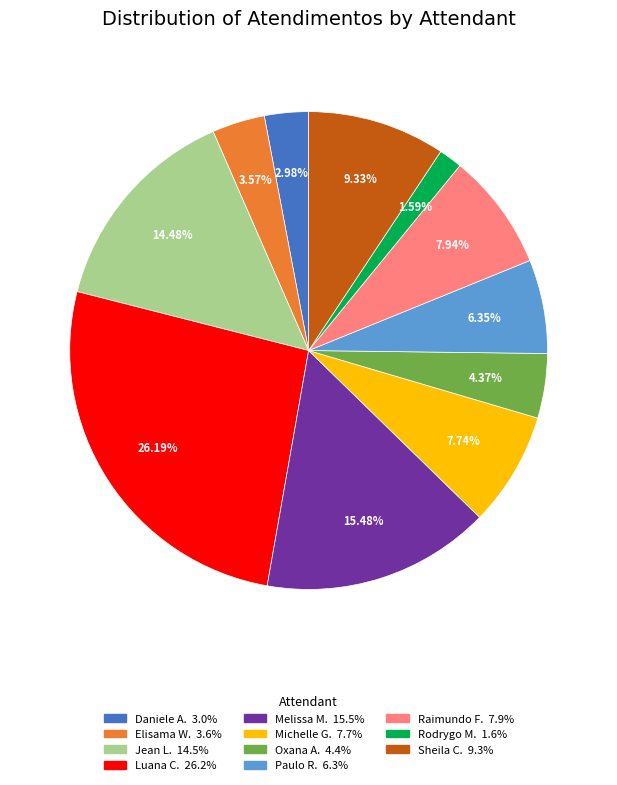

Does any single category account for the majority?

No